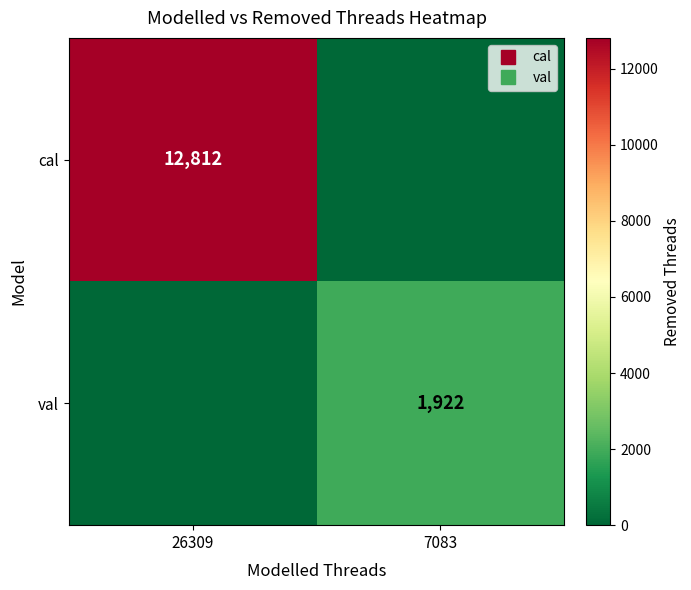

How many distinct data groups are displayed?

2